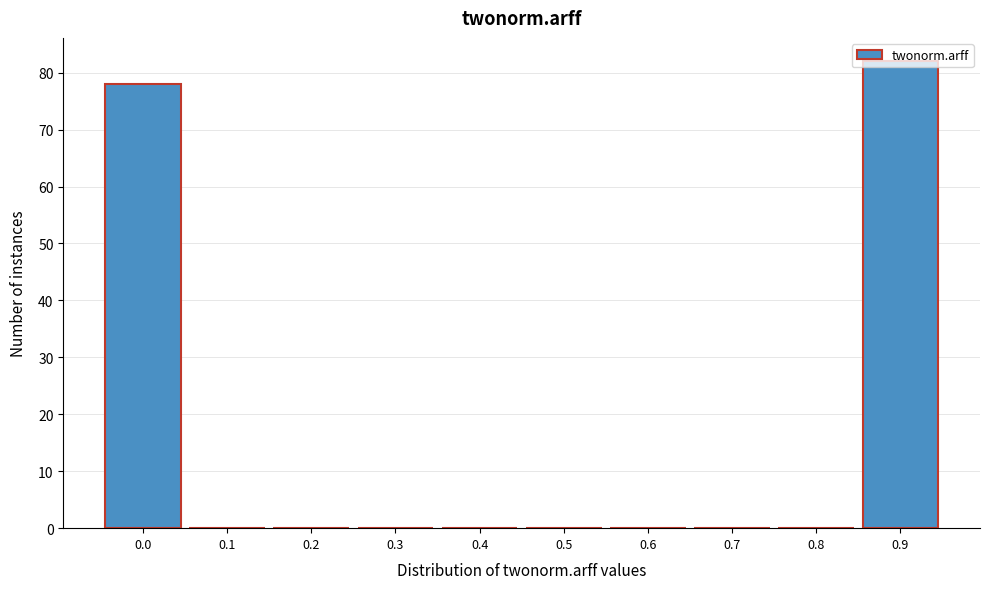

True or false: the data shows 78 at 0.0.

True